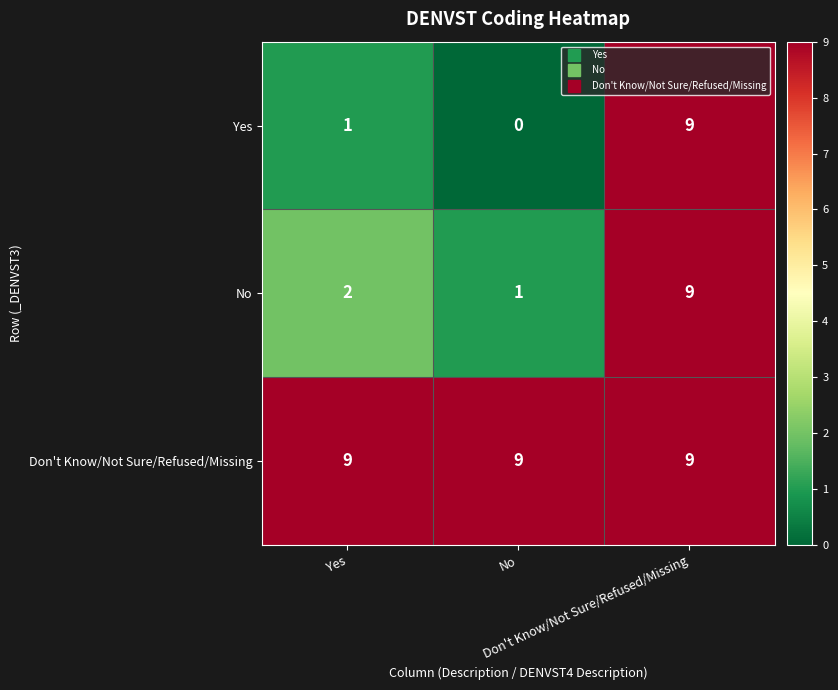

At Yes, list the series in order from smallest to largest.

Yes, No, Don't Know/Not Sure/Refused/Missing